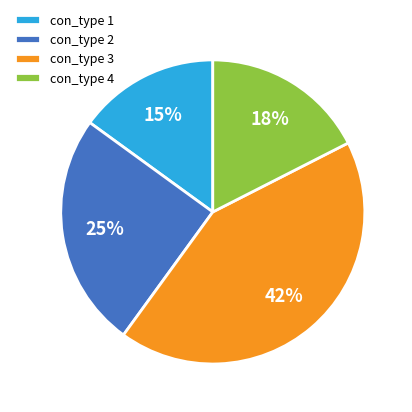

What is the smallest slice in the pie chart?

con_type 1